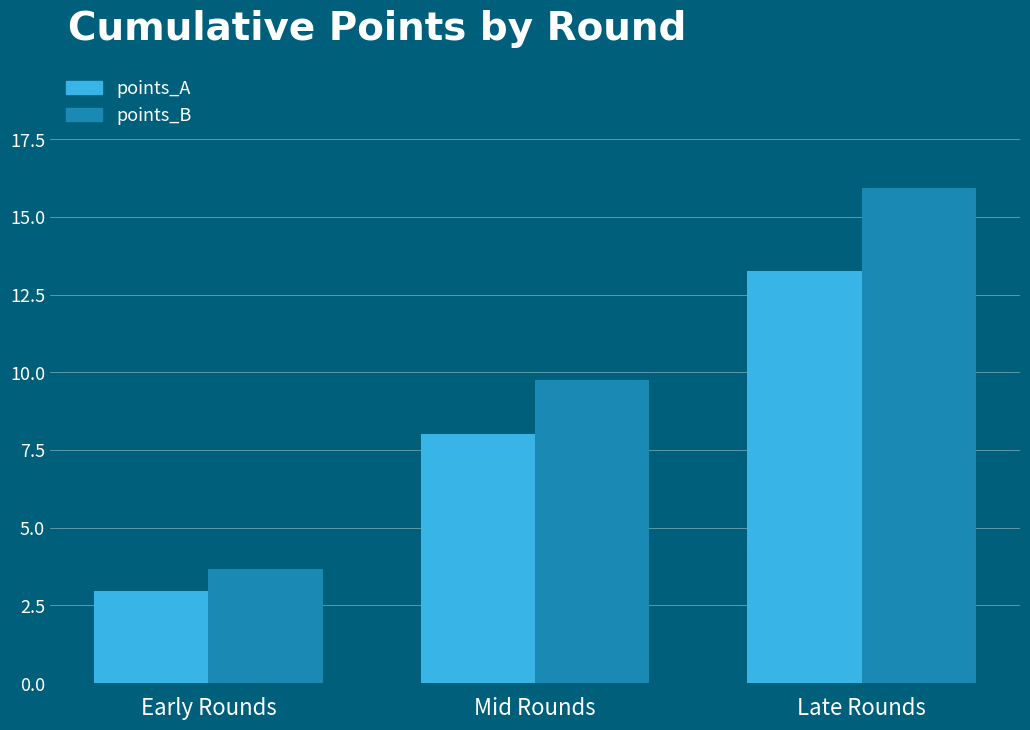

What is the label of the 2nd bar from the left?

Mid Rounds